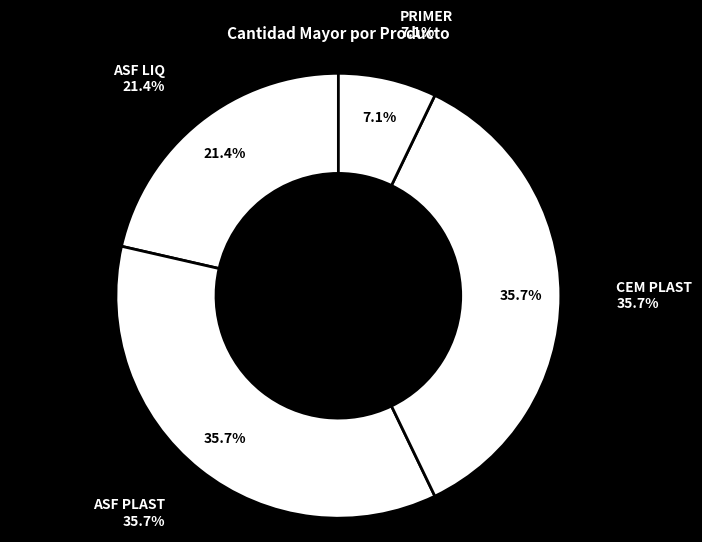

True or false: ASF PLAST 1/4G accounts for 1% of the total.

False